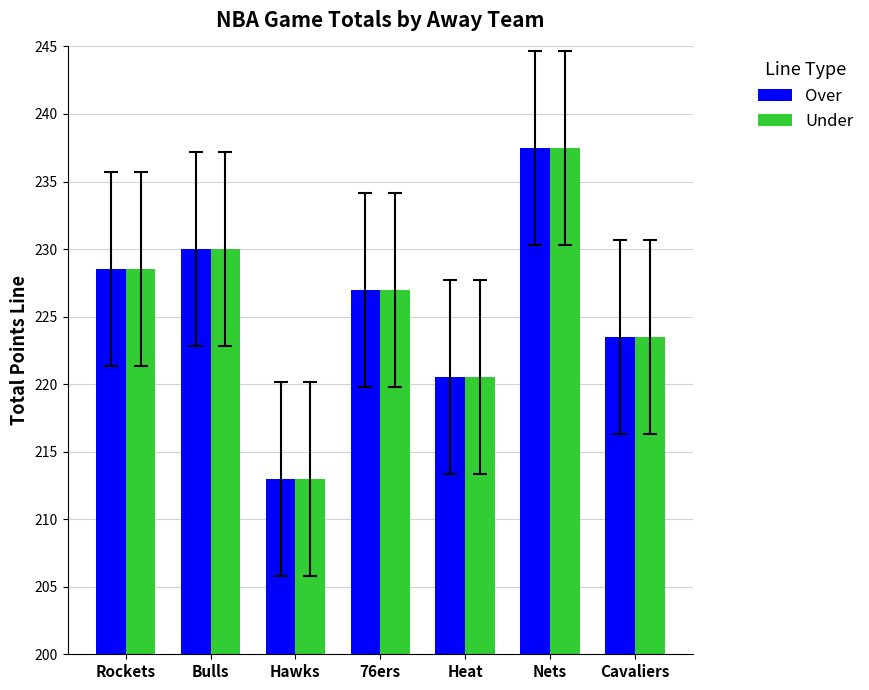

What is the label of the 6th bar from the left?

Nets